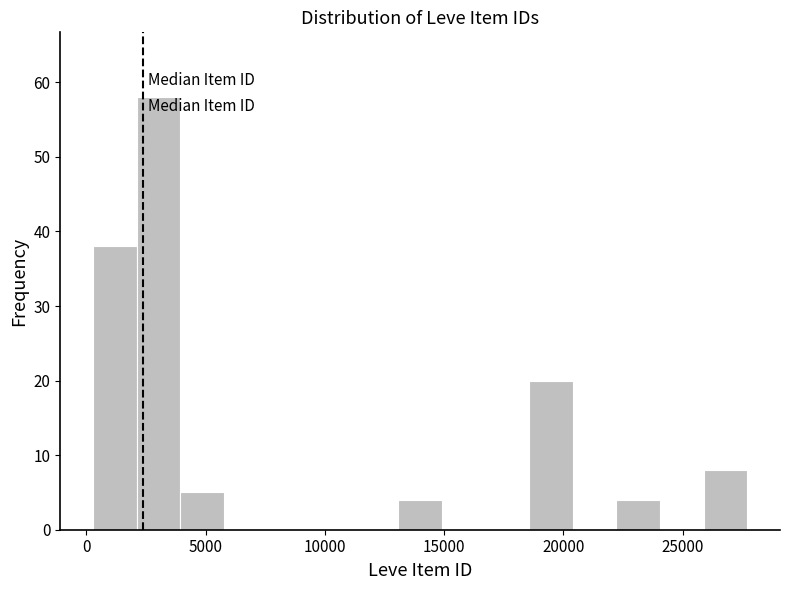

Read against the x-axis, roughly where is the centre of the tallest bar?

3000